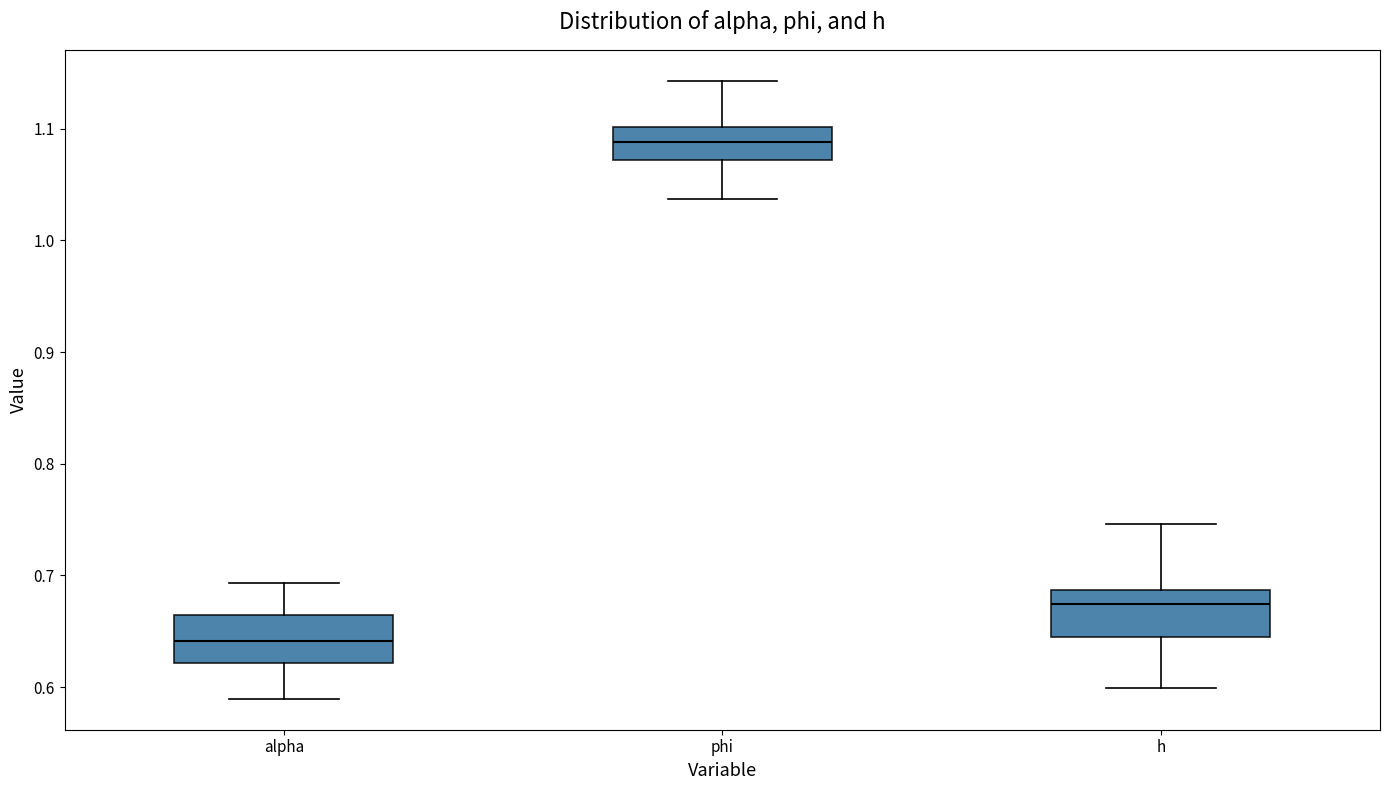

Where is the lower edge of the box for phi on the y-axis? The values are not printed on the chart, so give them approximately, as read against the axis.

1.07